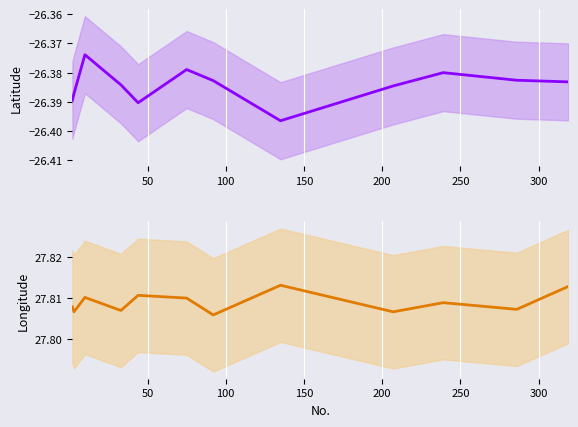

Count the number of categories in the chart.

12